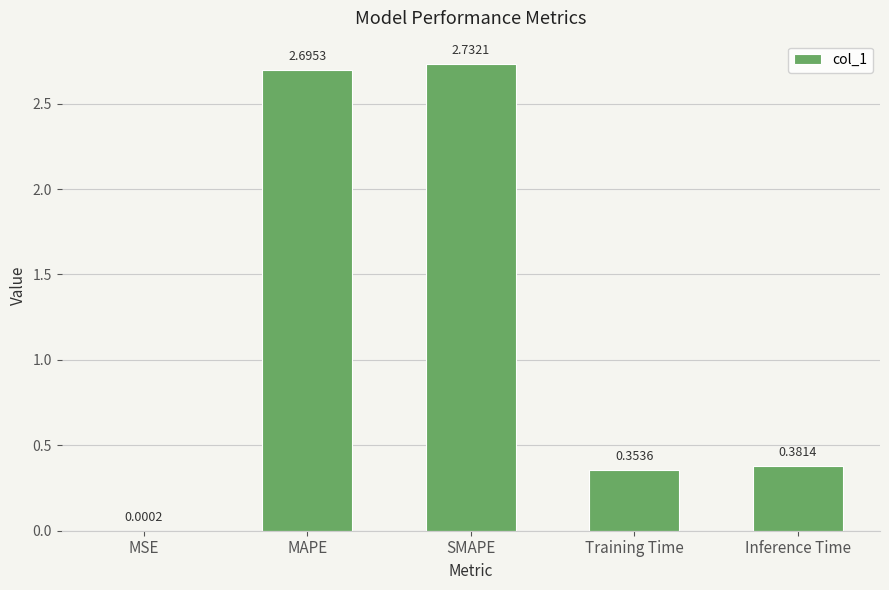

Where is the data nearest to the value 1?

Inference Time